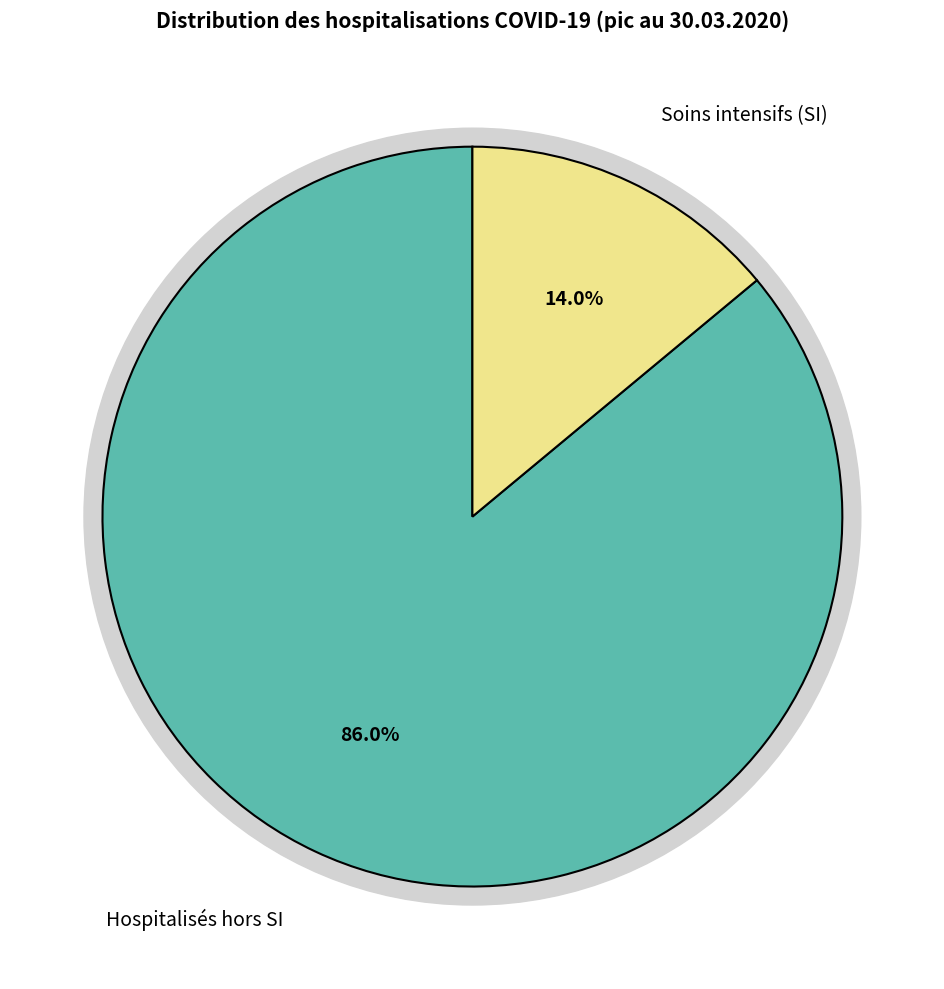

To the nearest percent, what percentage of the pie is Patients COVID-19 aux SI total?

14%